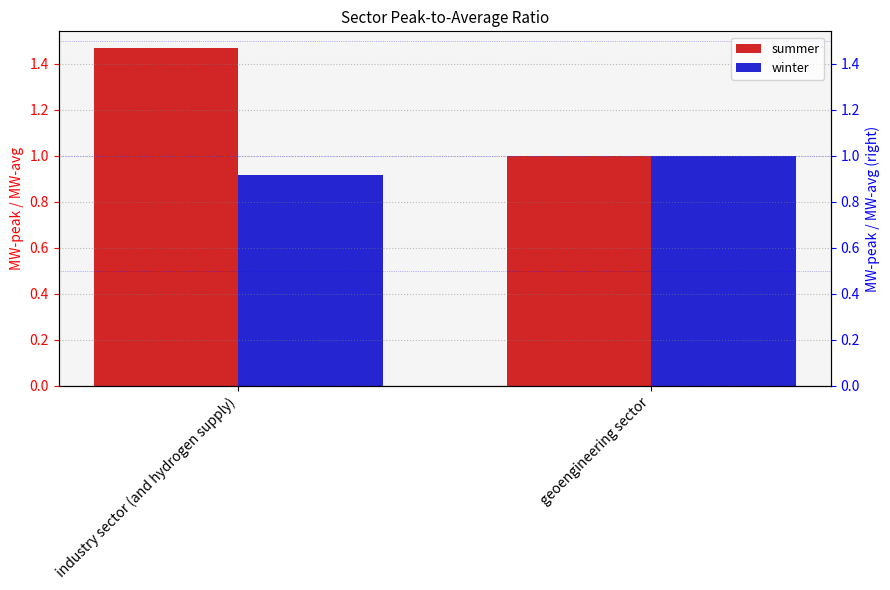

What is the sum of all summer values?

2.5